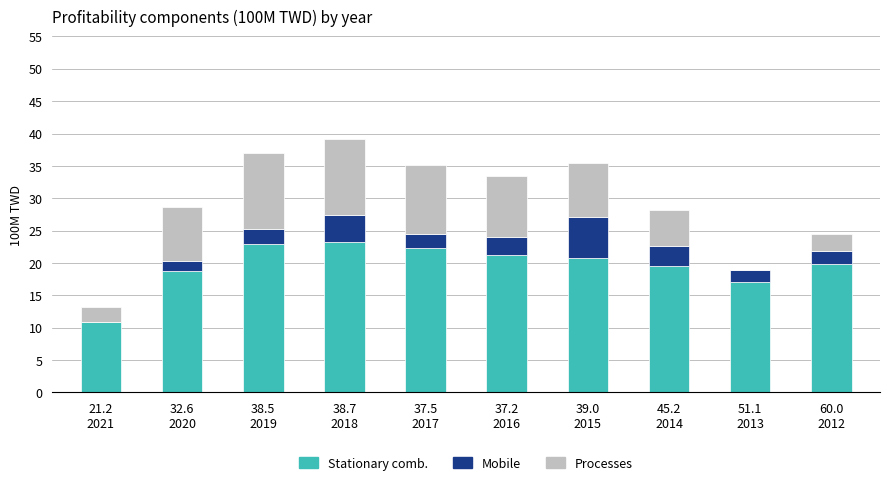

What is the highest value of the Stationary comb. series?

23.2